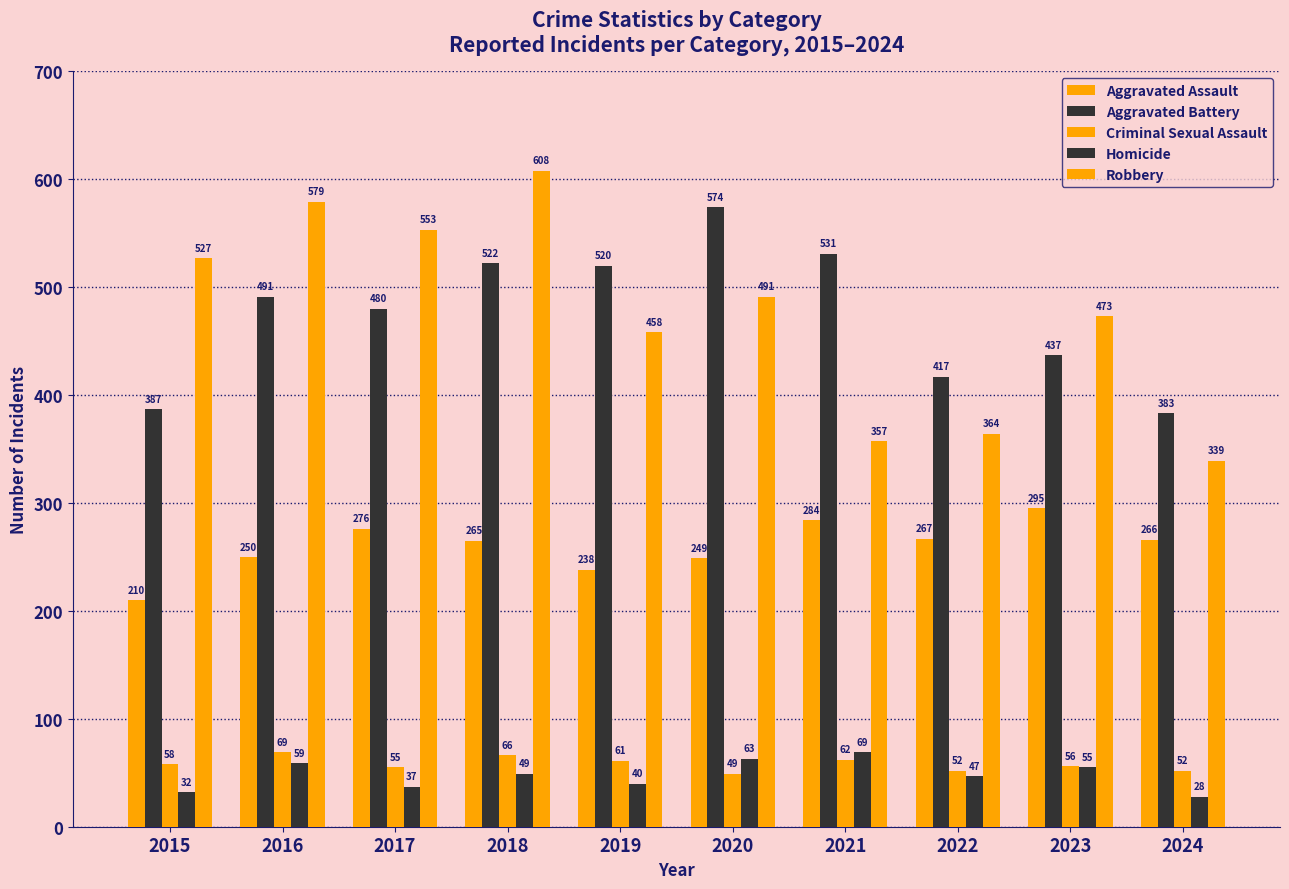

What is the total value across all series at 2015?

1214